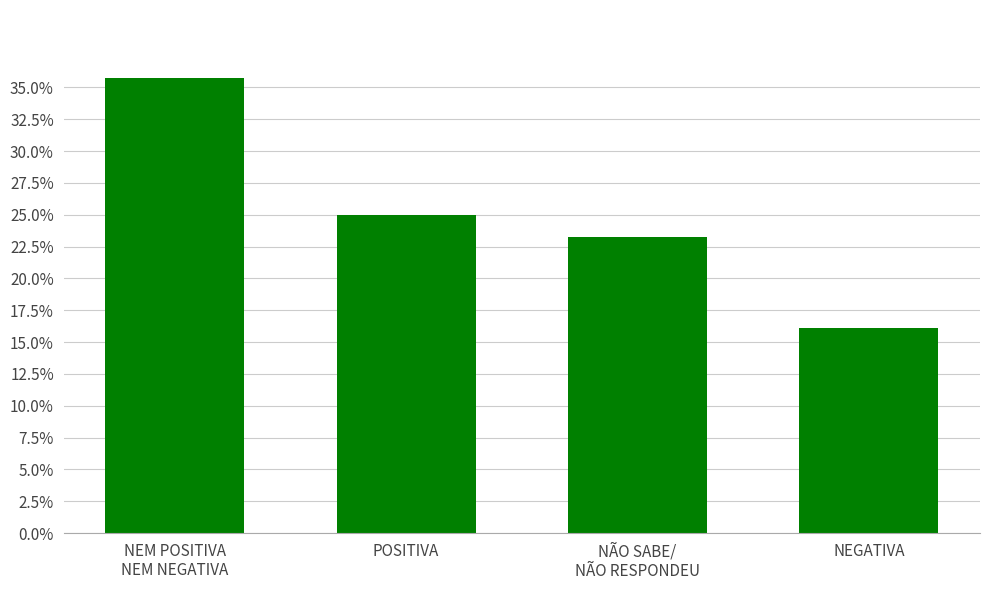

What position from the left is NEM POSITIVA
NEM NEGATIVA?

1